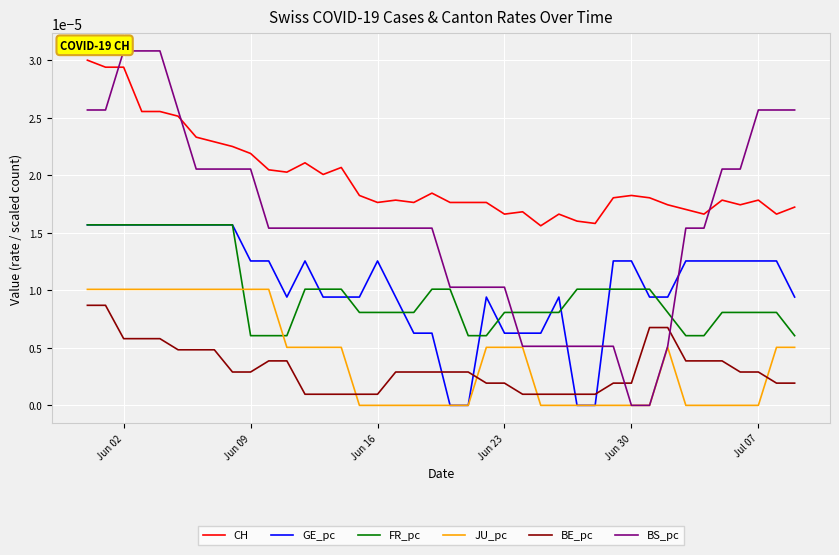

True or false: CH and GE_pc cross at least once.

False